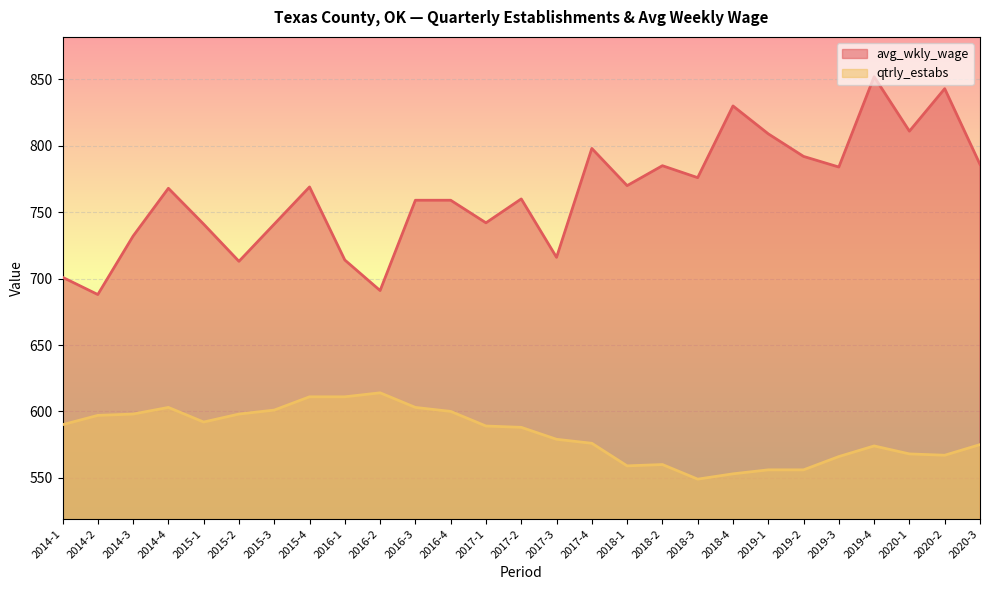

True or false: avg_wkly_wage has a value of 360 at 2017-4.

False